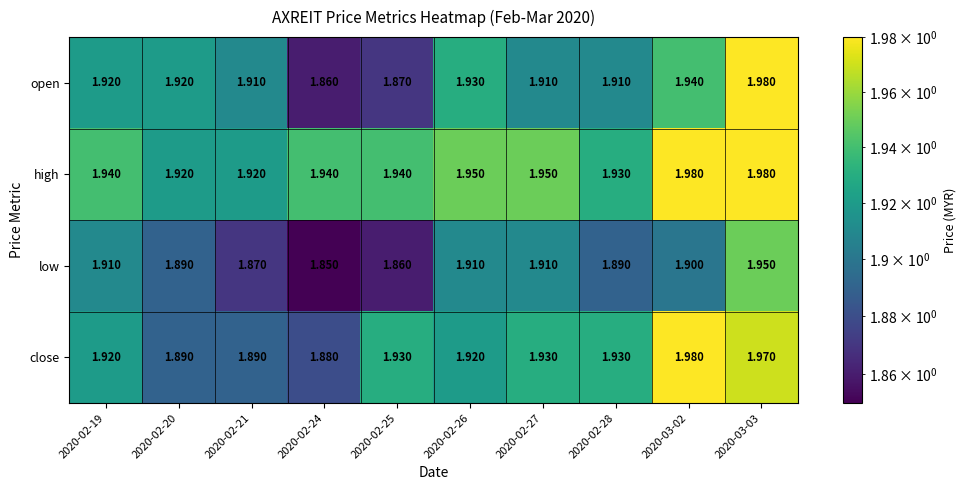

Is the value of open at 2020-02-25 greater than the value of high at 2020-02-26?

No